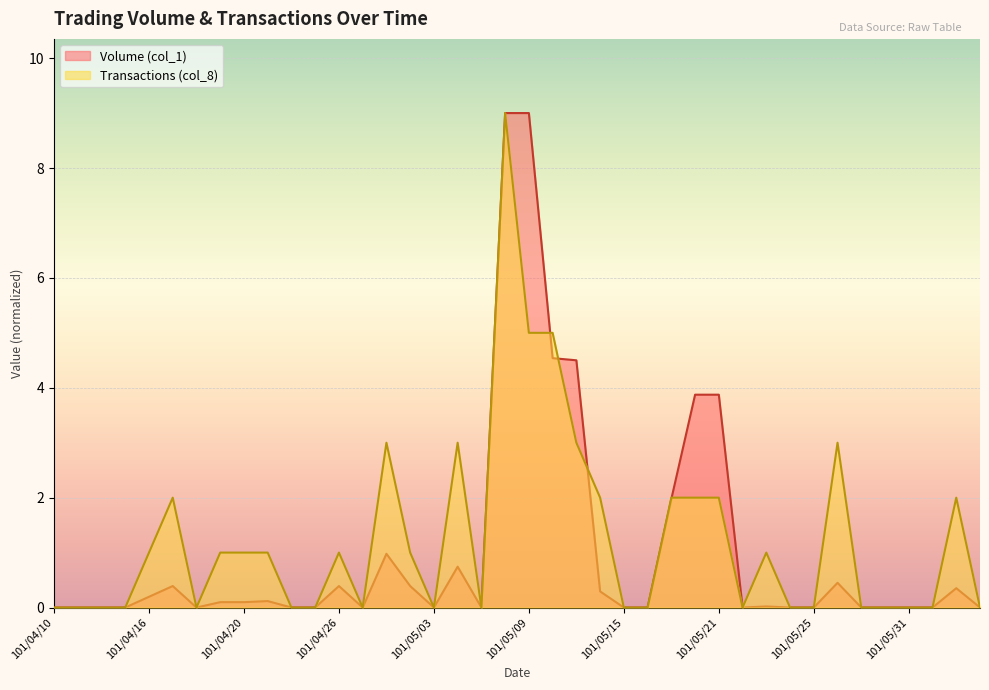

What is the maximum value for Volume (col_1)?

9.0